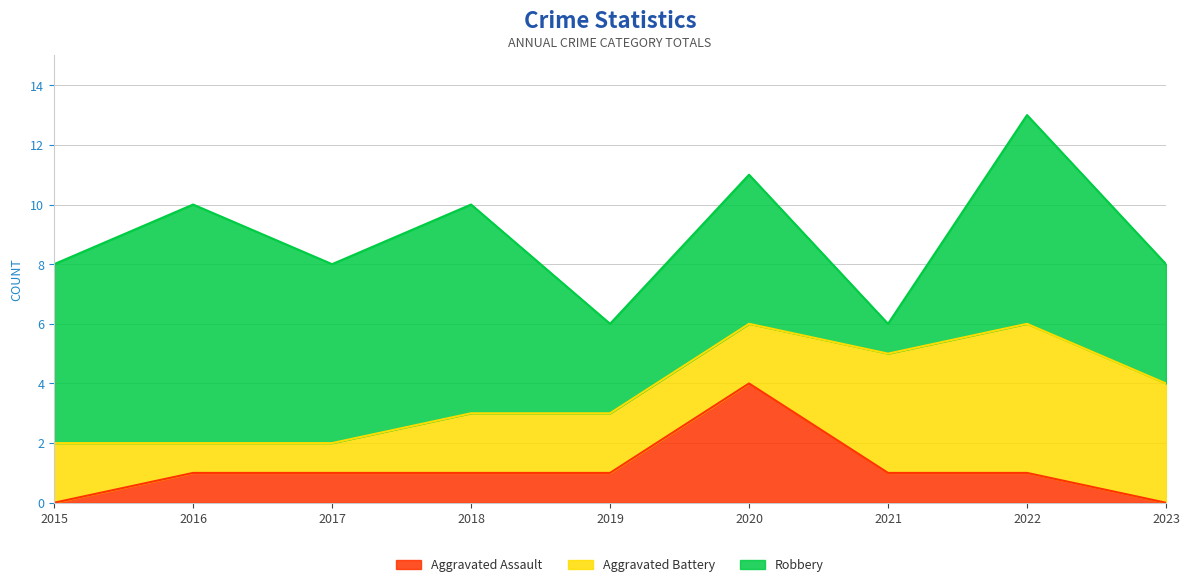

Which category has the lowest value in the Aggravated Battery series?

2016